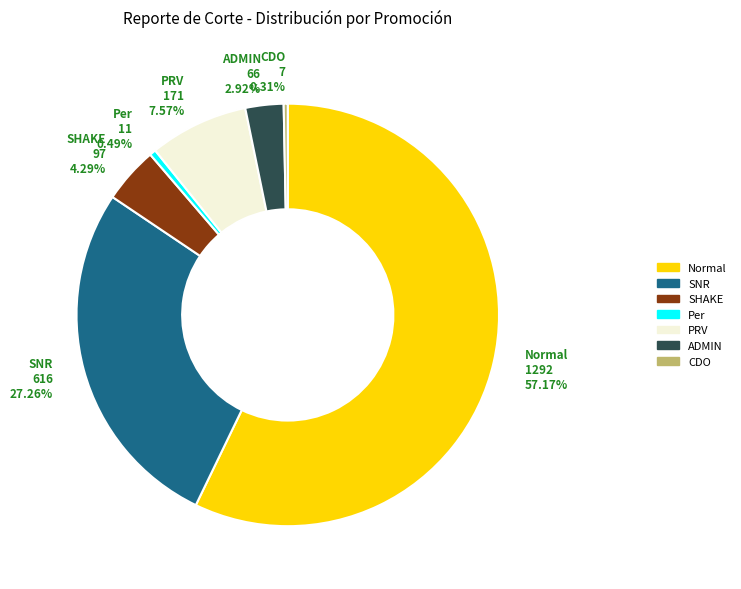

To the nearest percent, what is the difference between the SNR and Normal slice percentages?

30%